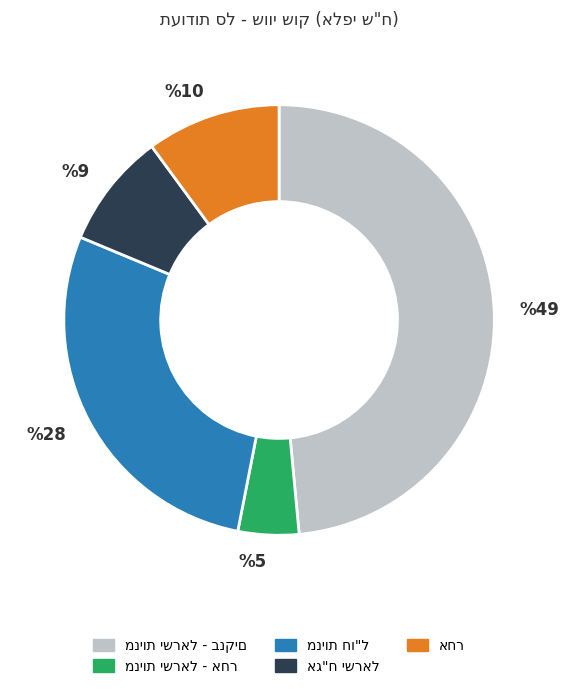

Is there a majority slice in this chart?

No